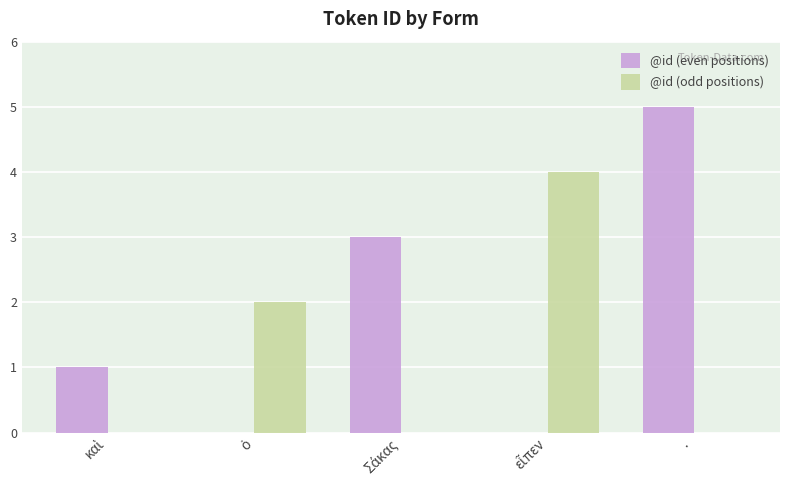

What is the approximate value of @id (even positions) at ·?

5